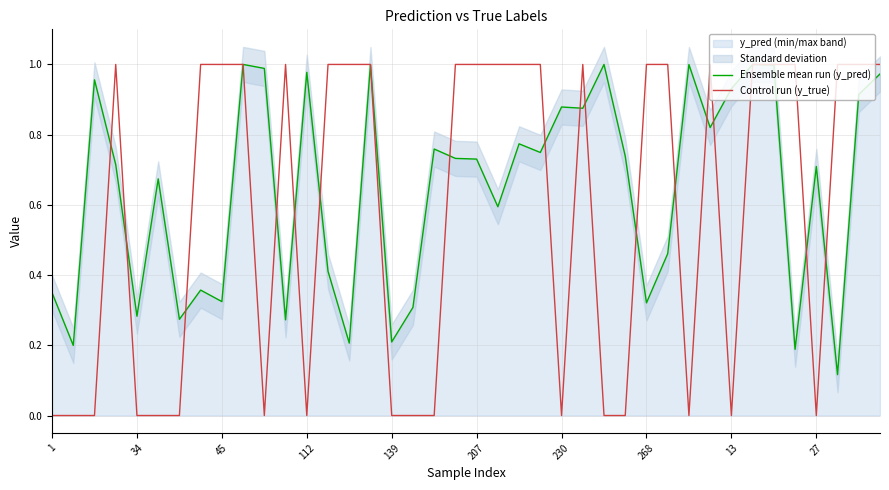

At how many categories does at least one series exceed 0?

40